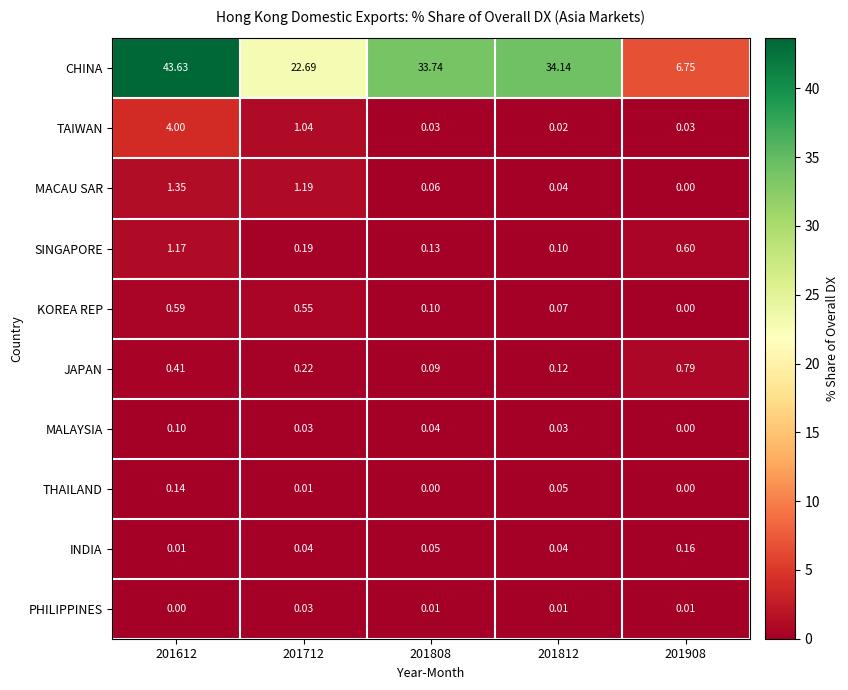

Which series changed the most between 201712 and 201808?

CHINA